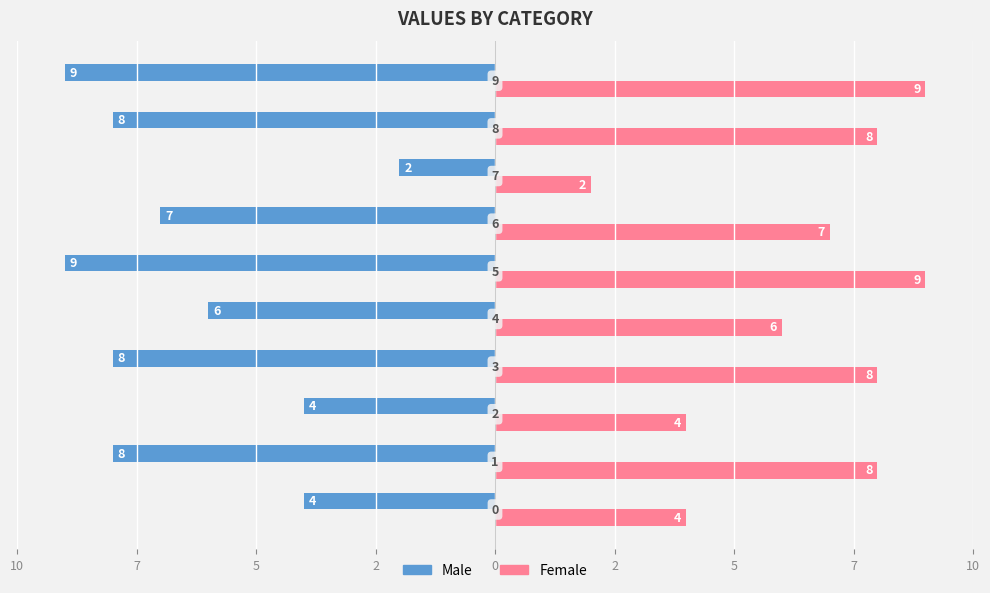

What are all the series names shown in the legend?

Male, Female